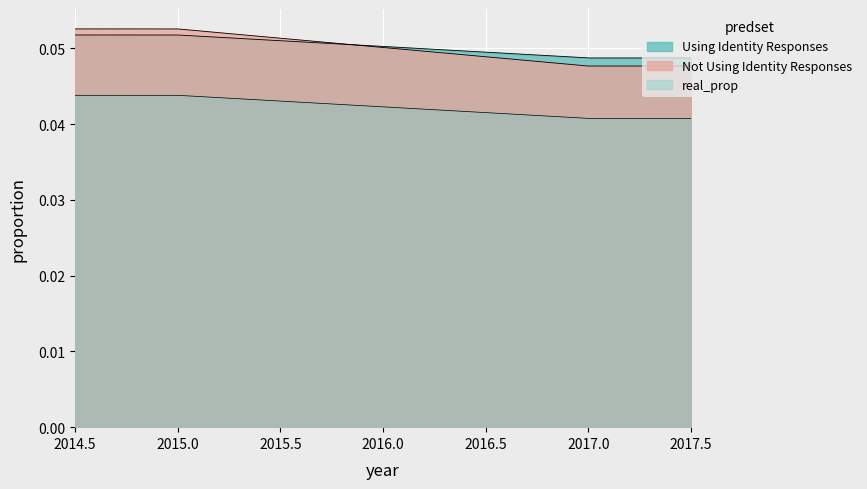

At which label is pred_prop_2017 closest to 0?

2017